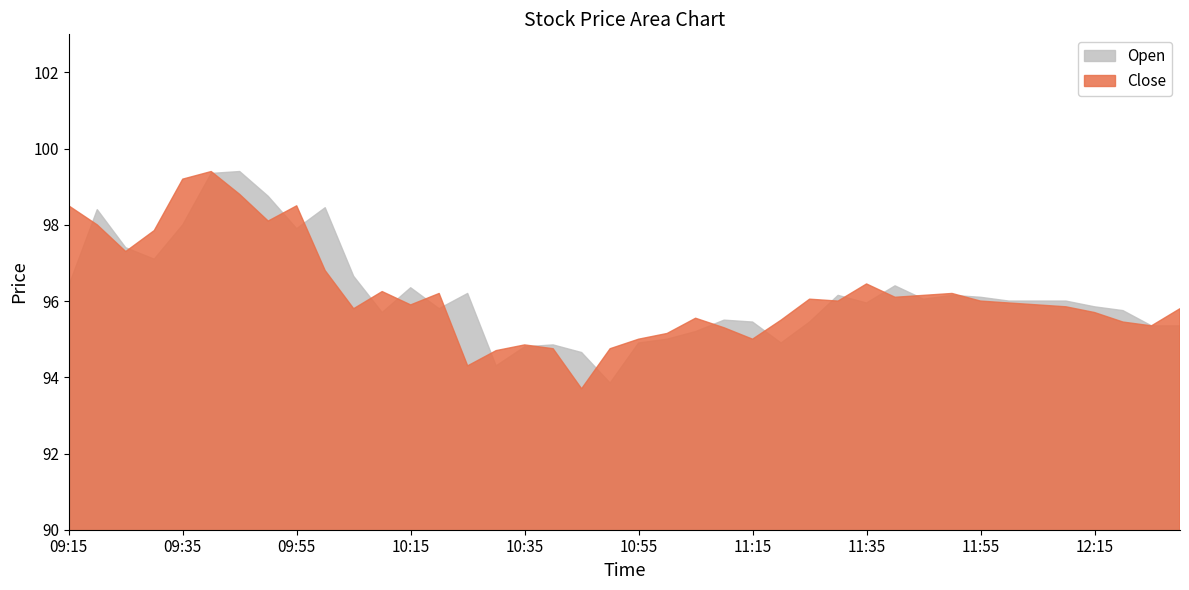

What is the sum of the Open values at 11:20 and 10:40?

189.8